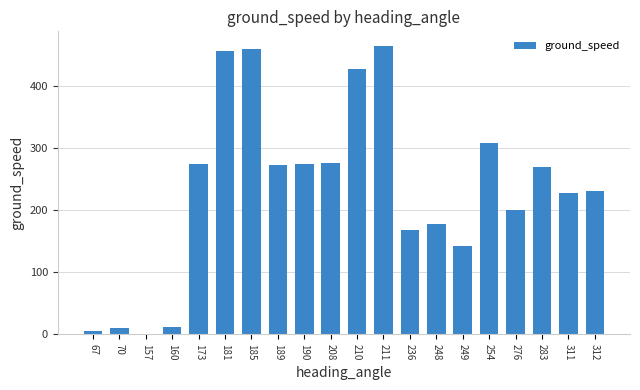

What is the maximum value shown in the chart?

465.0